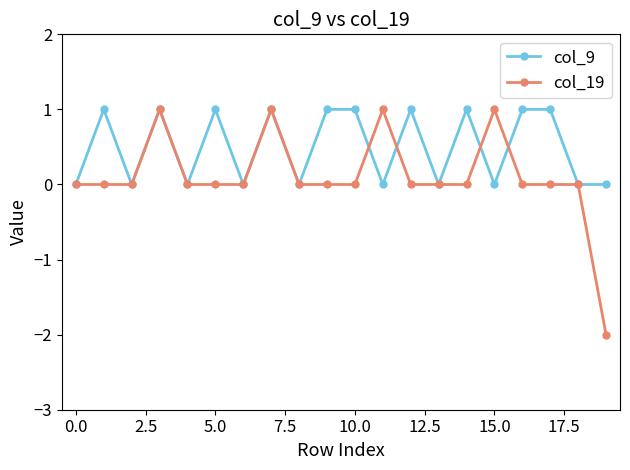

Rank the series by their average value, from lowest to highest.

col_19, col_9